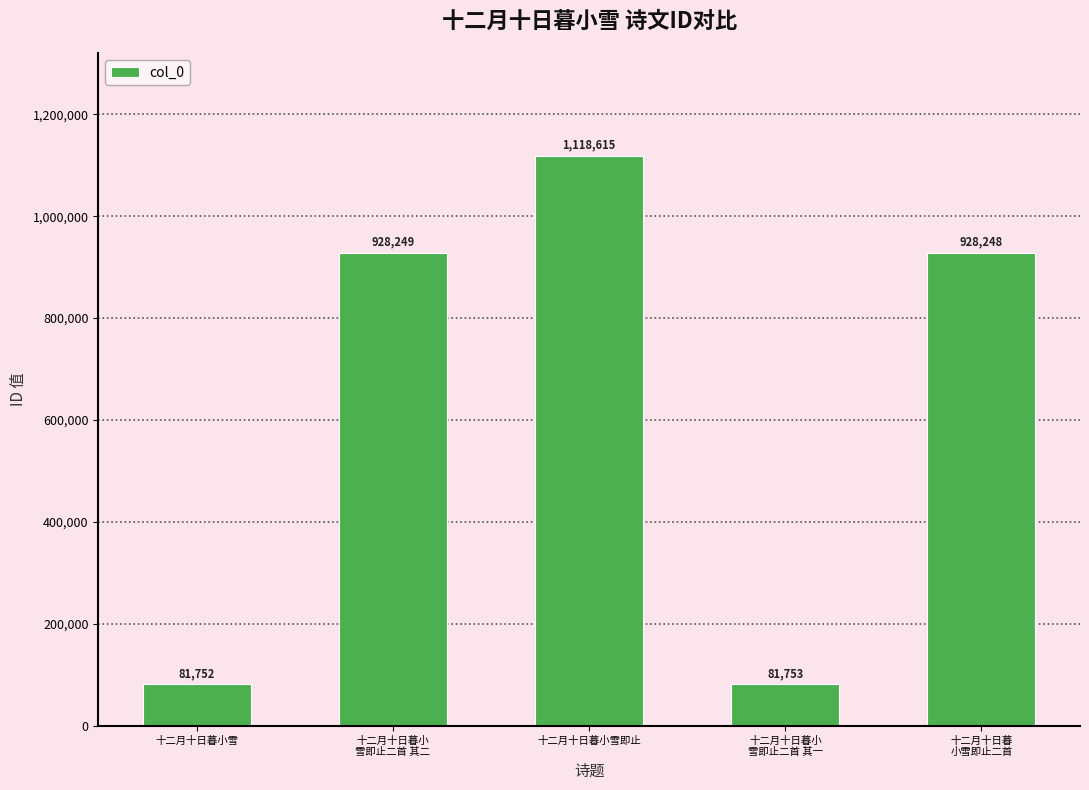

Does the chart contain any negative values?

No